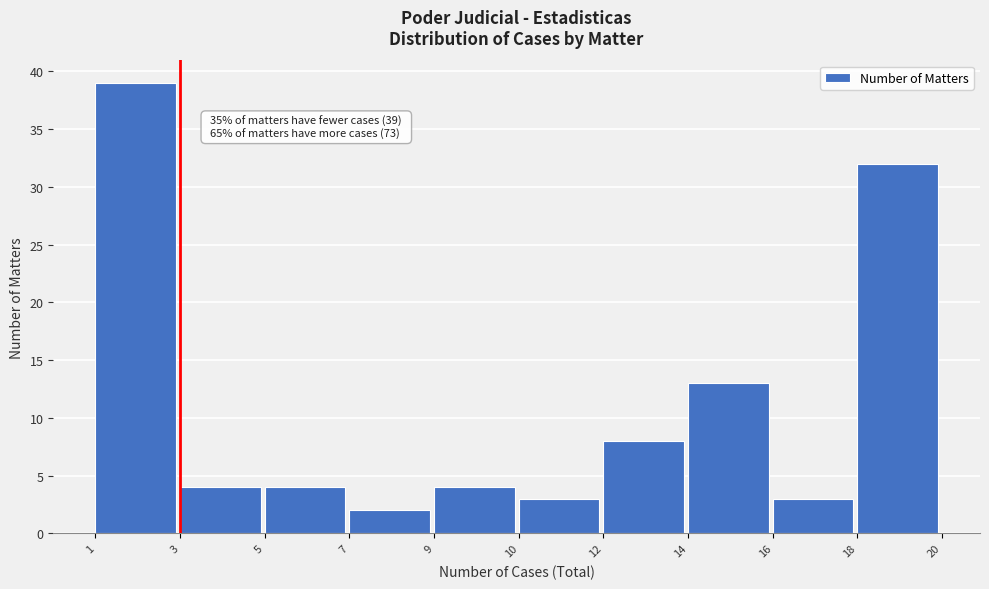

Reading left to right, list all the values displayed in this chart.

1=39	3=4	5=4	7=2	9=4	10=3	12=8	14=13	16=3	18=32